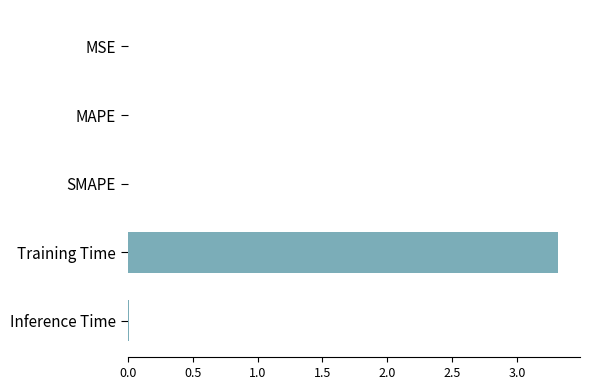

The value at SMAPE is 0.0. True or false?

True